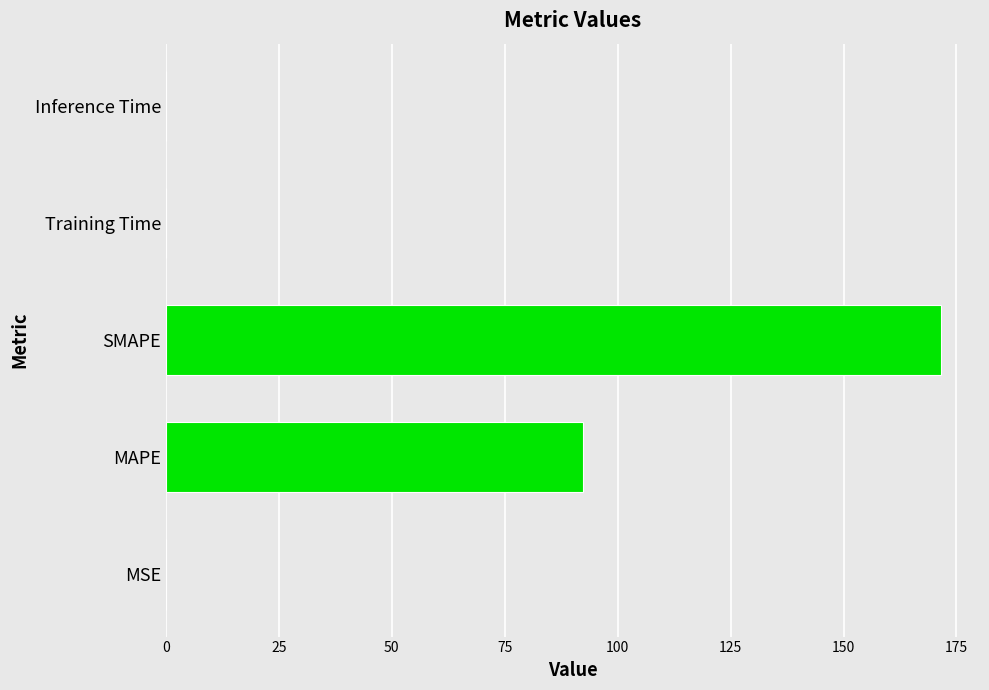

What is the sum of all values?

264.2